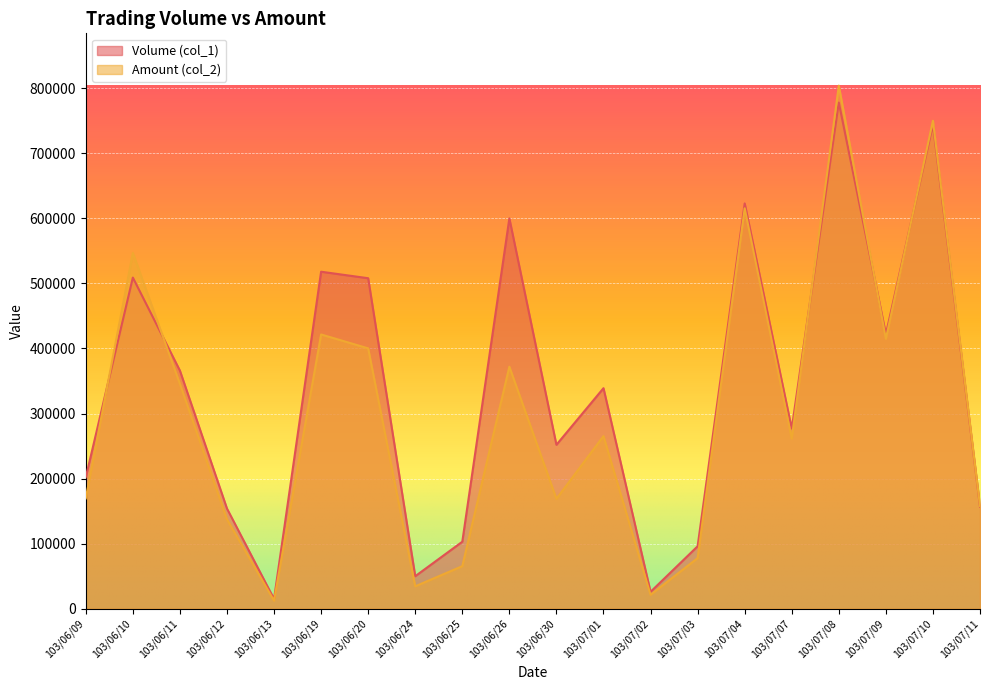

Rank the series at 103/07/07 from lowest to highest value.

Amount (col_2), Volume (col_1)